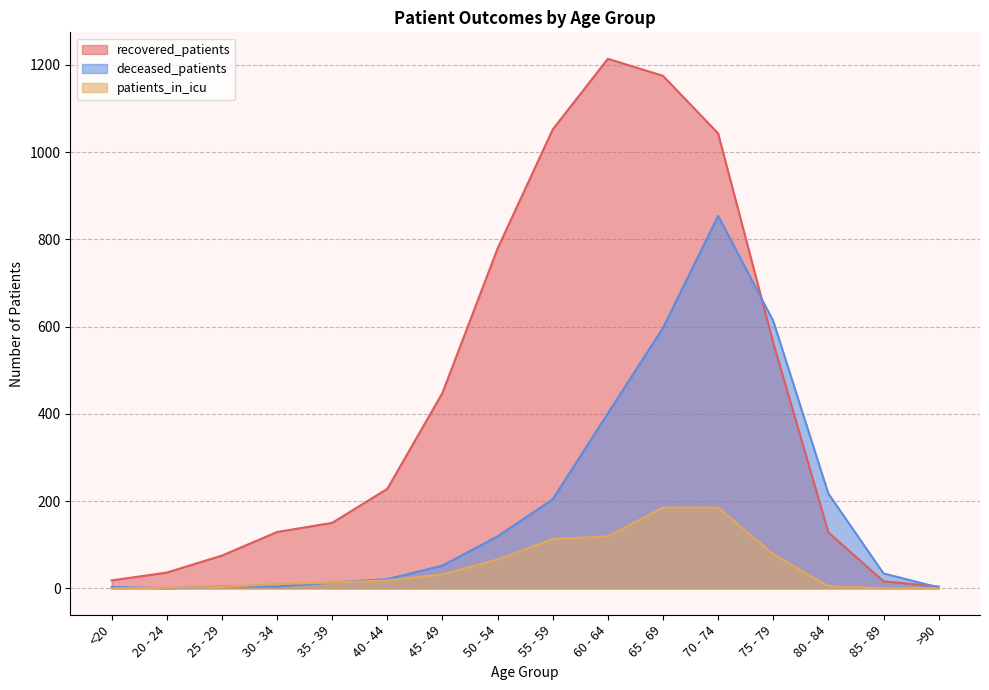

The value of recovered_patients at 25 - 29 is 19. True or false?

False